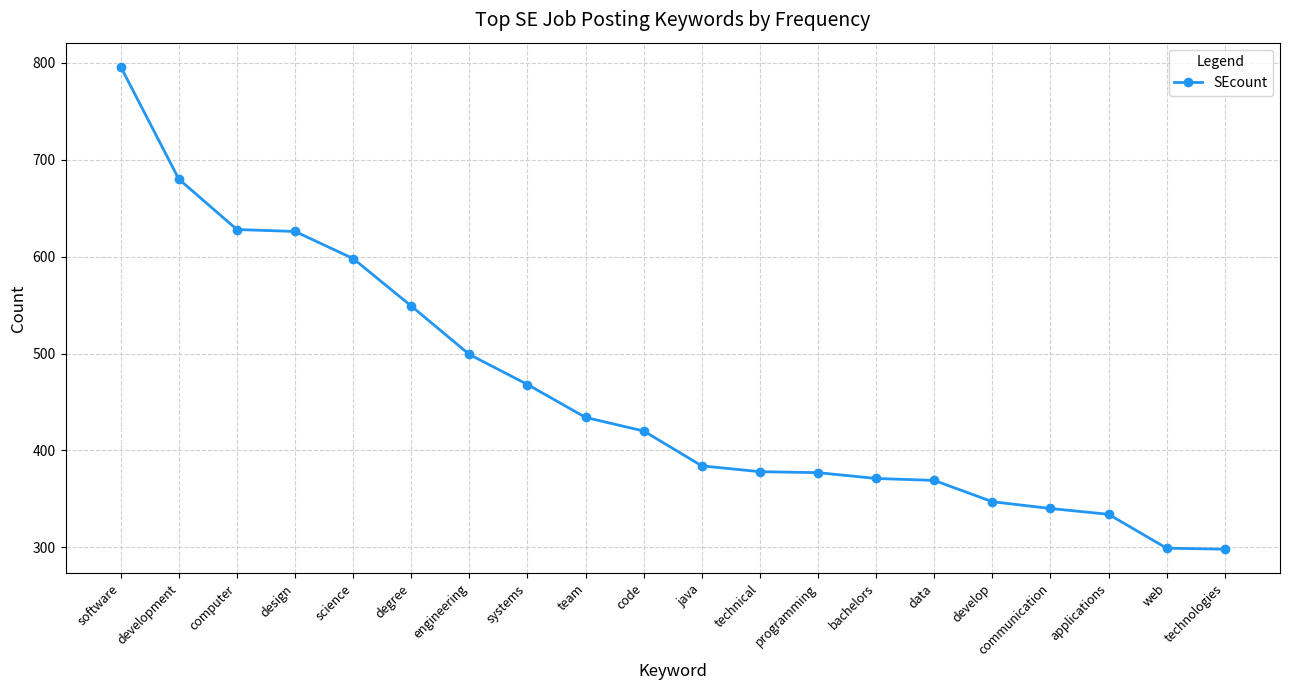

What is the difference between the maximum and minimum values?

498